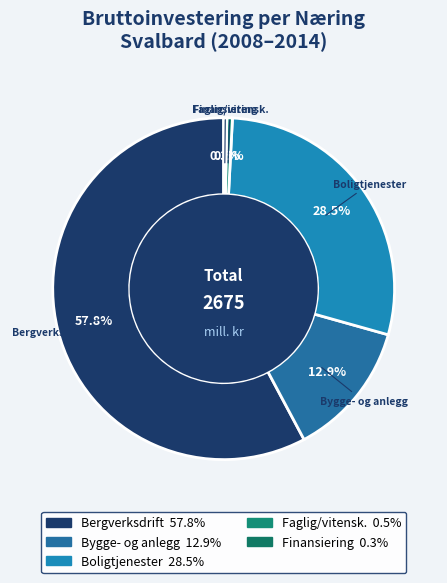

How many segments does this pie chart have?

5